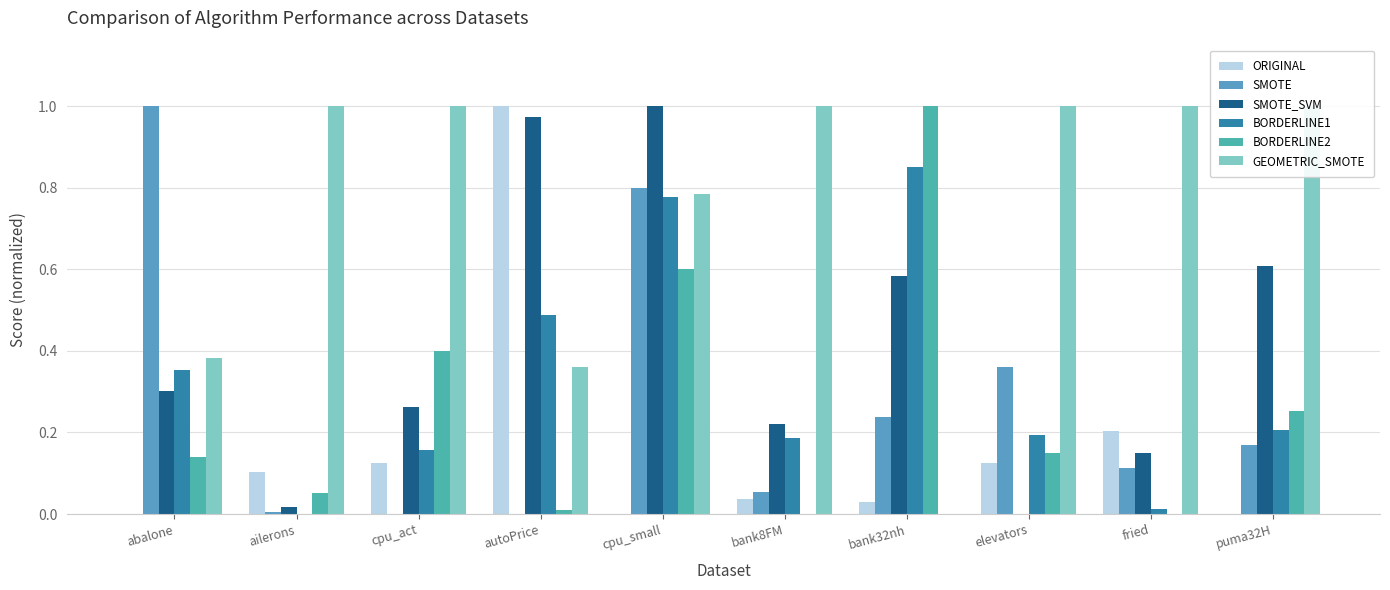

Is the value of ORIGINAL at cpu_act greater than the value of BORDERLINE1 at autoPrice?

No